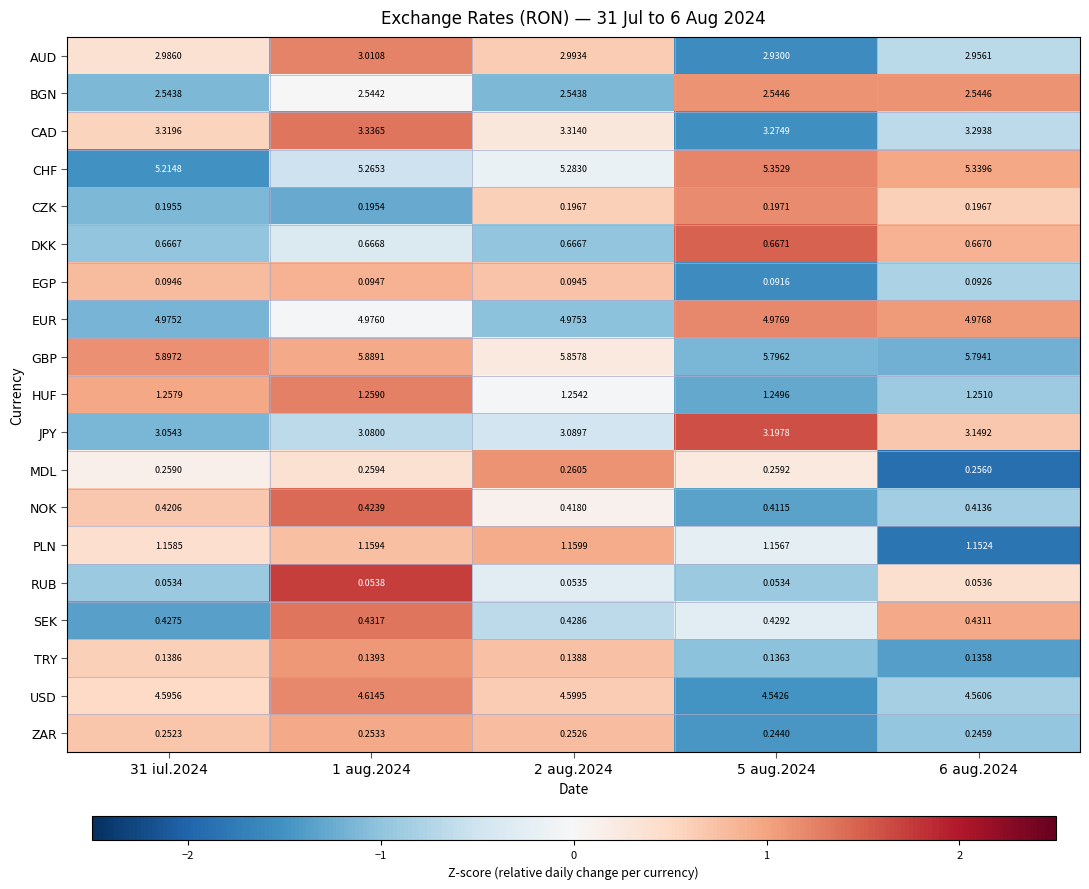

Rank the series at 1 aug.2024 from highest to lowest value.

GBP, CHF, EUR, USD, CAD, JPY, AUD, BGN, HUF, PLN, DKK, SEK, NOK, MDL, ZAR, CZK, TRY, EGP, RUB